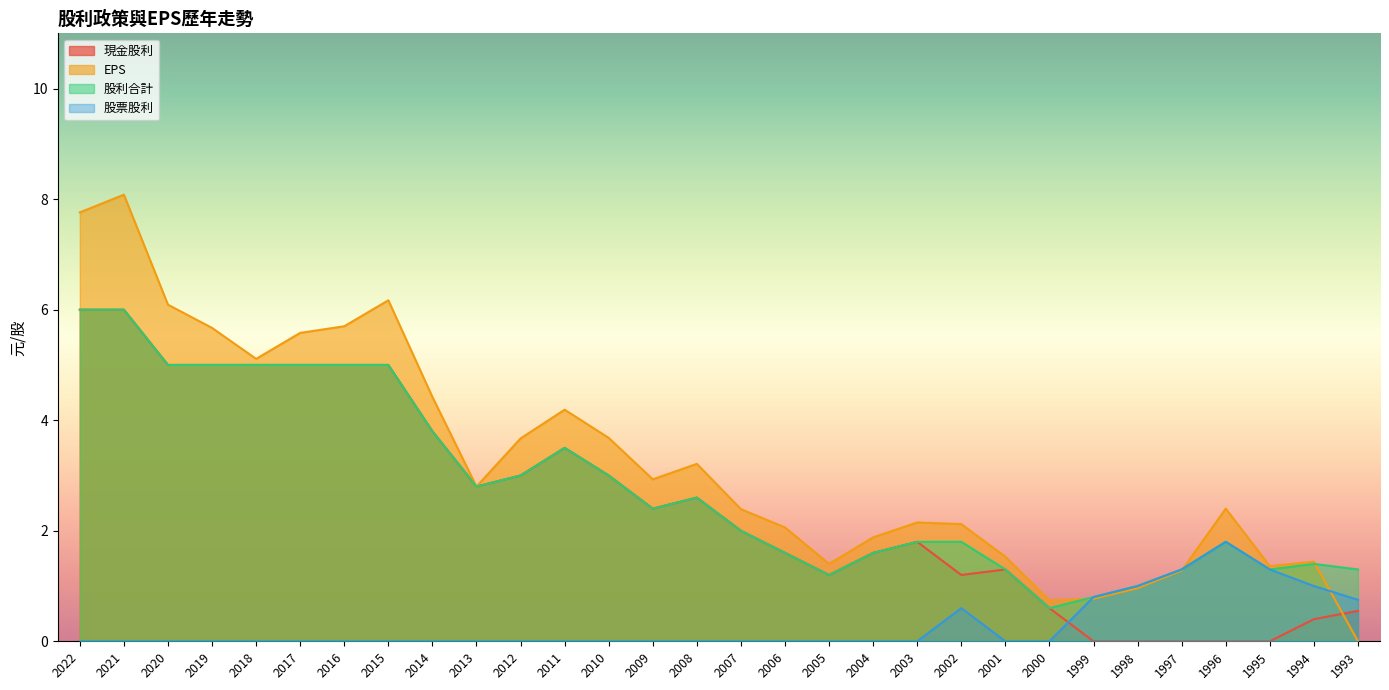

How many positive values does the 現金股利 series have?

25